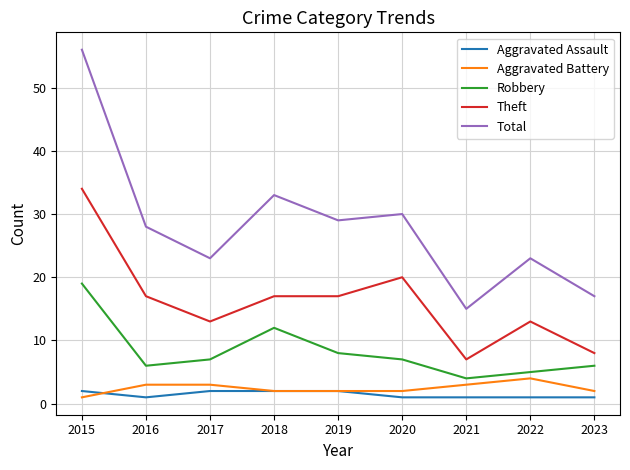

Read the Aggravated Assault value at 2019.

2